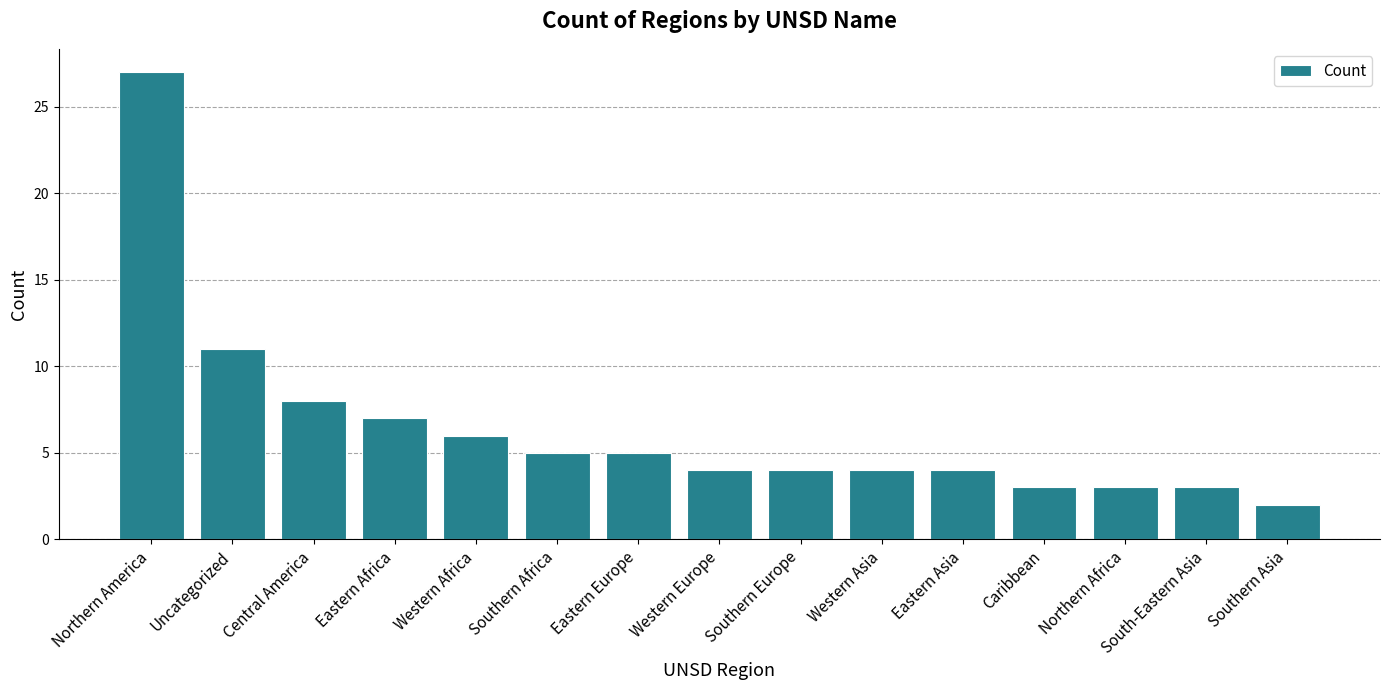

What is the maximum value shown in the chart?

27